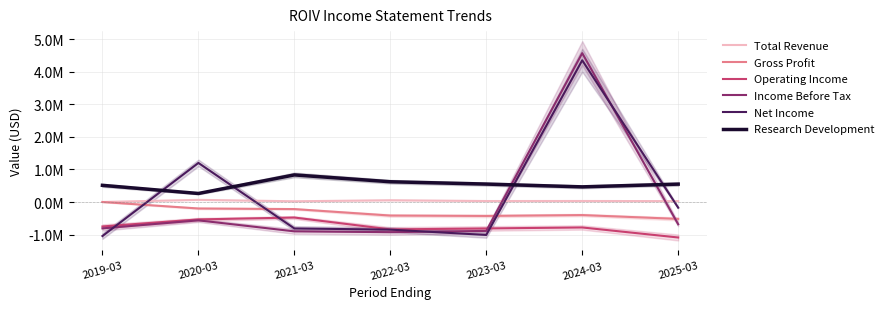

True or false: Research Development has more than 2 interior local peaks.

False